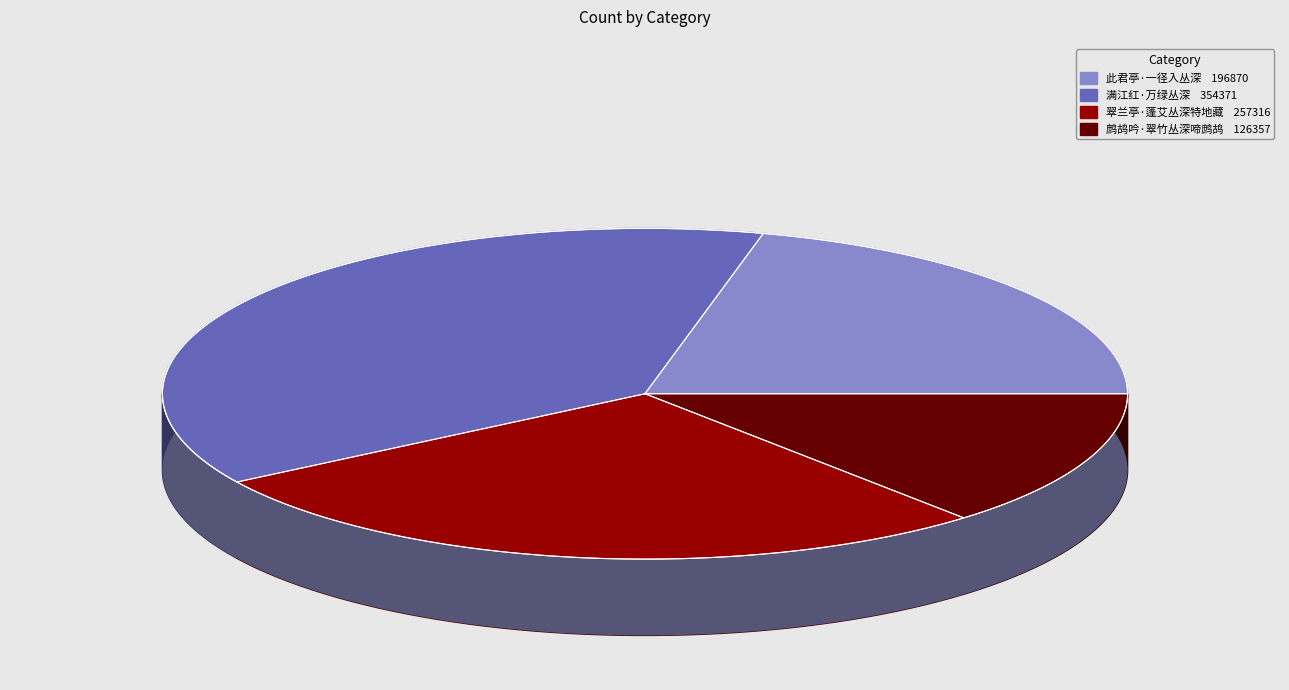

Is it true that 翠兰亭·蓬艾丛深特地藏 is 28% of the pie?

True